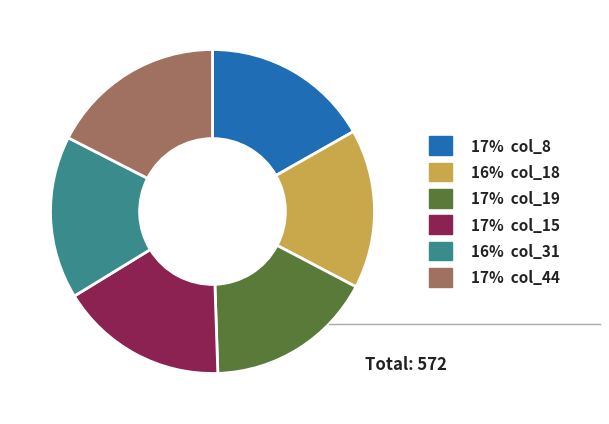

Does any single category account for the majority?

No